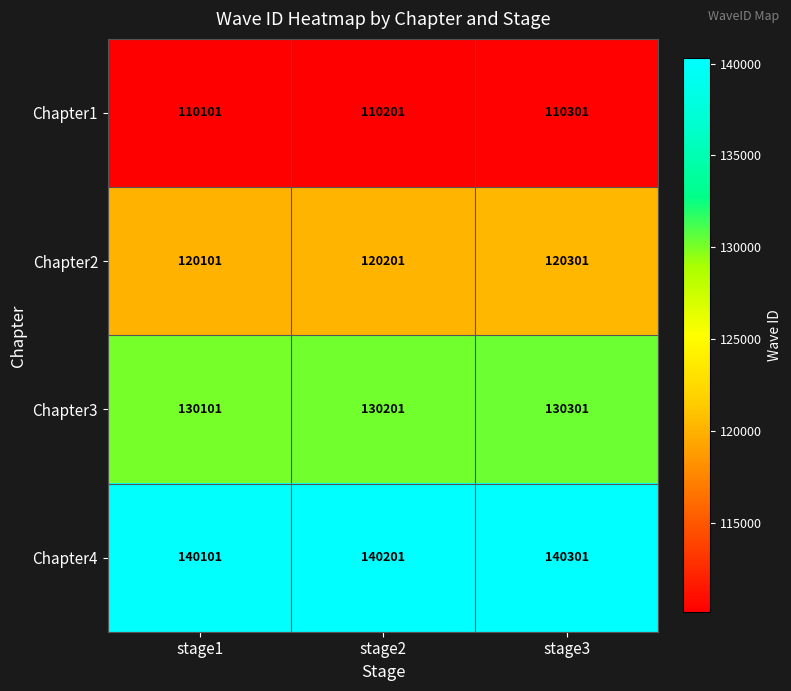

What is the spread (max minus min) of values at stage3?

30000